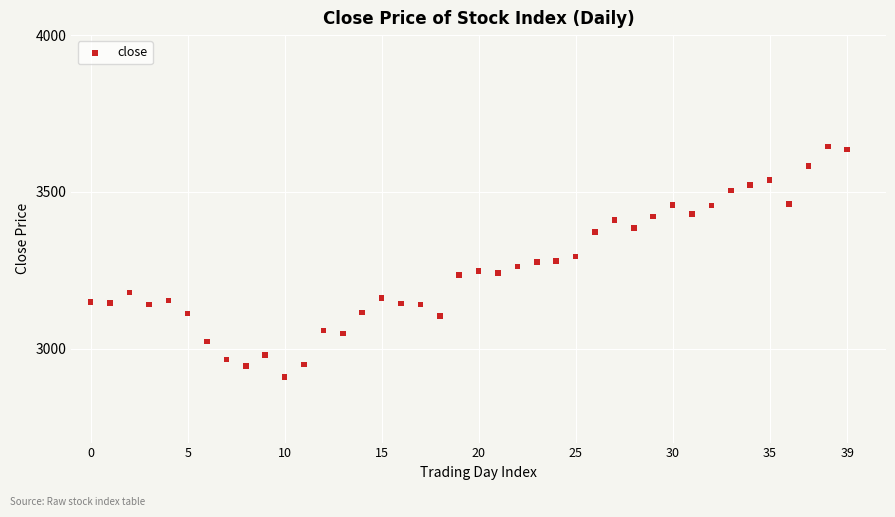

What is the range of Y values (max minus min)?

736.2